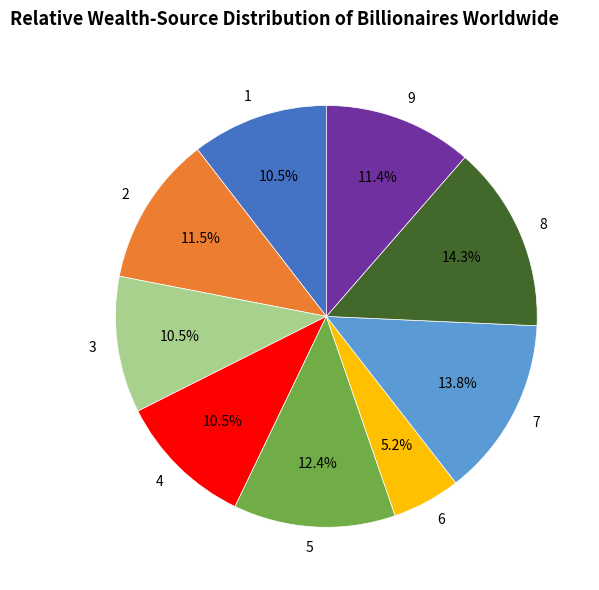

Count the number of slices in the pie.

9